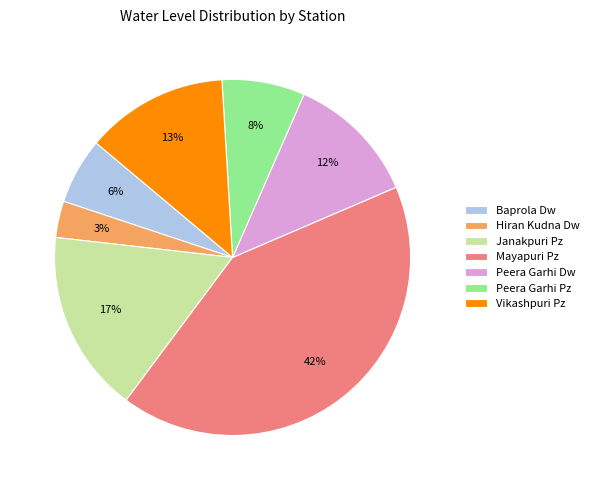

Is Janakpuri Pz the majority of the pie?

No